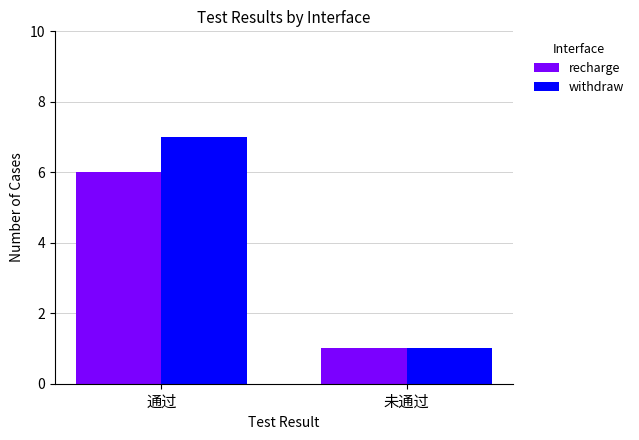

How many data points does each series have?

2